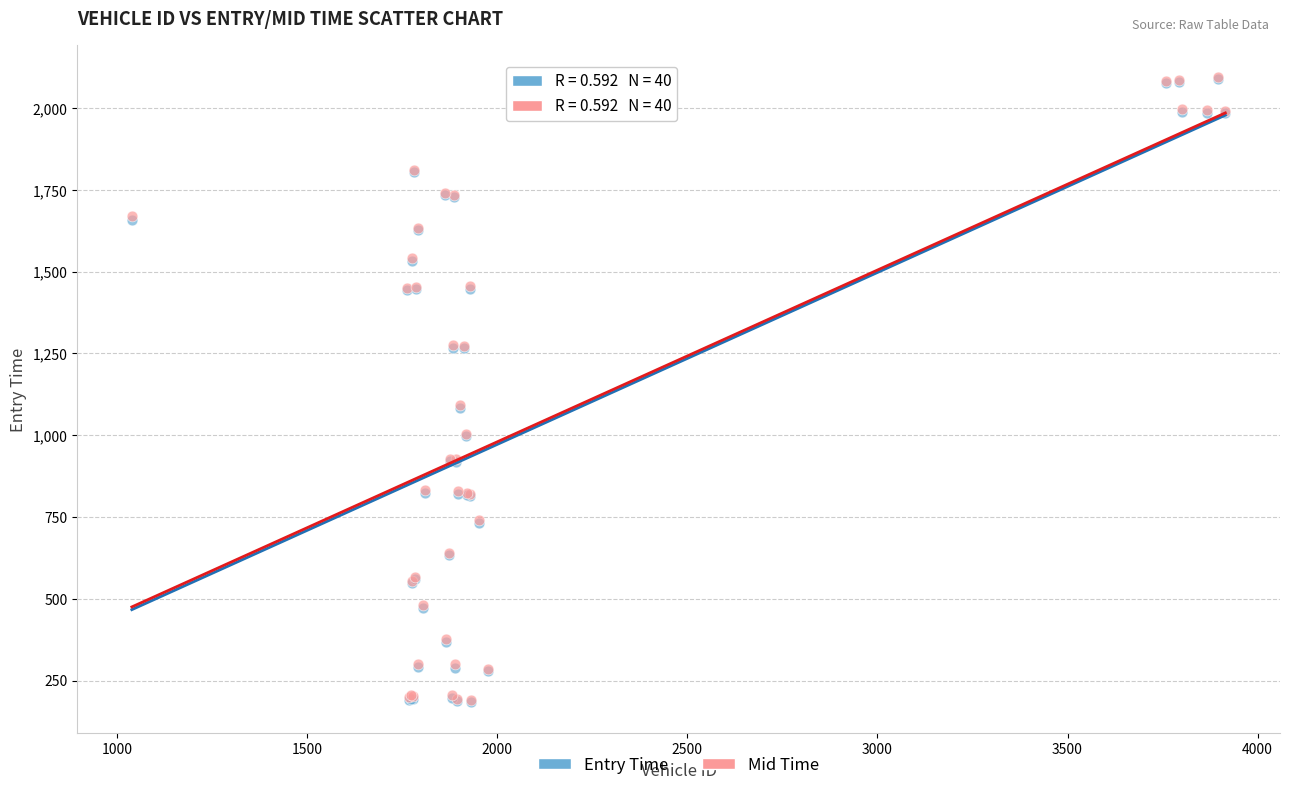

What are all the series names shown in the legend?

Entry Time, Mid Time